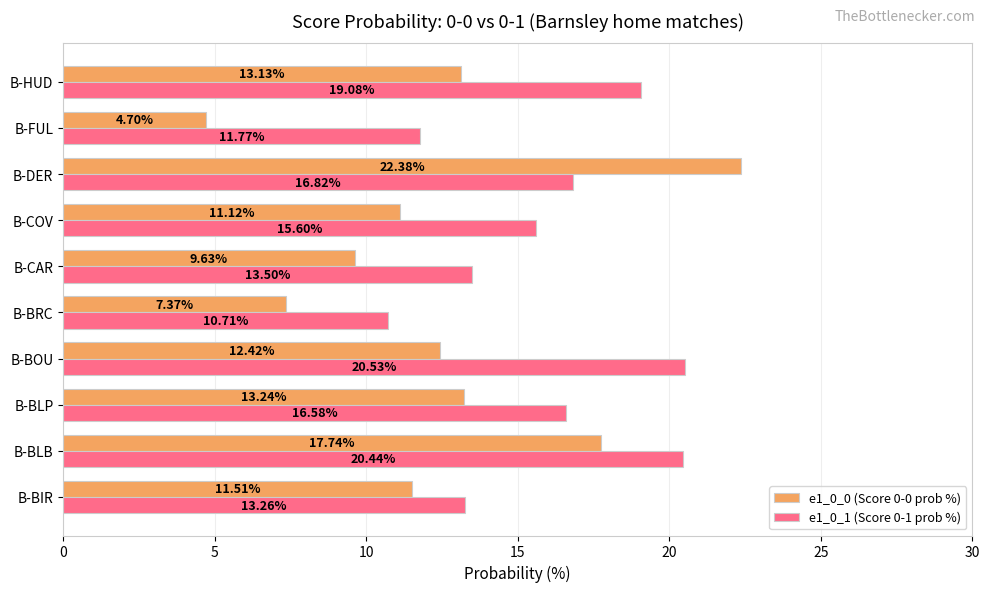

At which label is e1_0_1 (Score 0-1 prob %) closest to 15?

B-COV